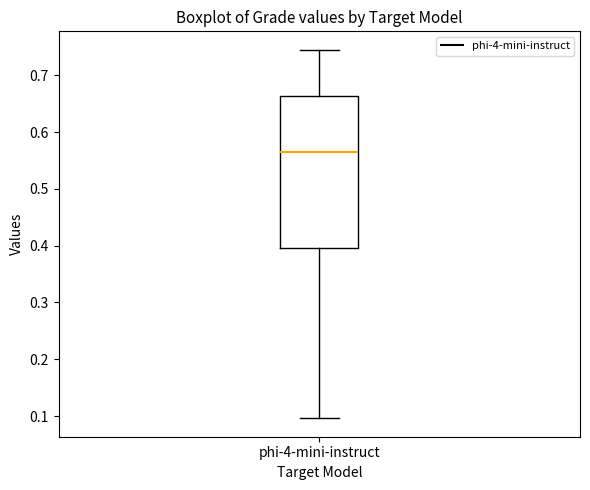

Transcribe this box plot: give where the median line is, the range the box spans, and where the two whiskers end, as read against the y-axis. The values are not printed on the chart, so give them approximately, as read against the axis.

median 0.57, box 0.40 to 0.66, whiskers 0.10 to 0.75